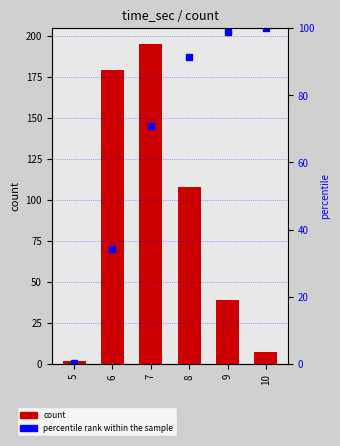

What are all the series names shown in the legend?

count, percentile rank within the sample